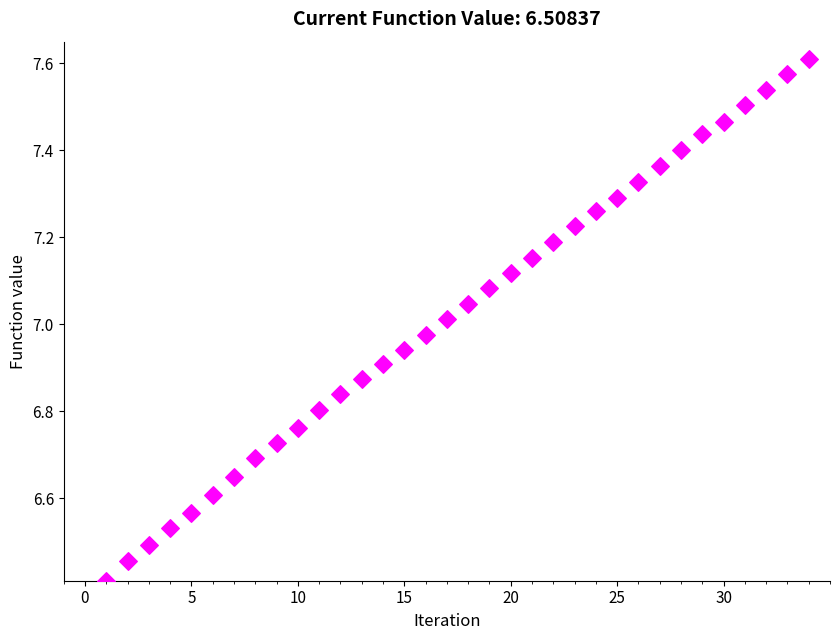

What is the range of X values (max minus min)?

33.0